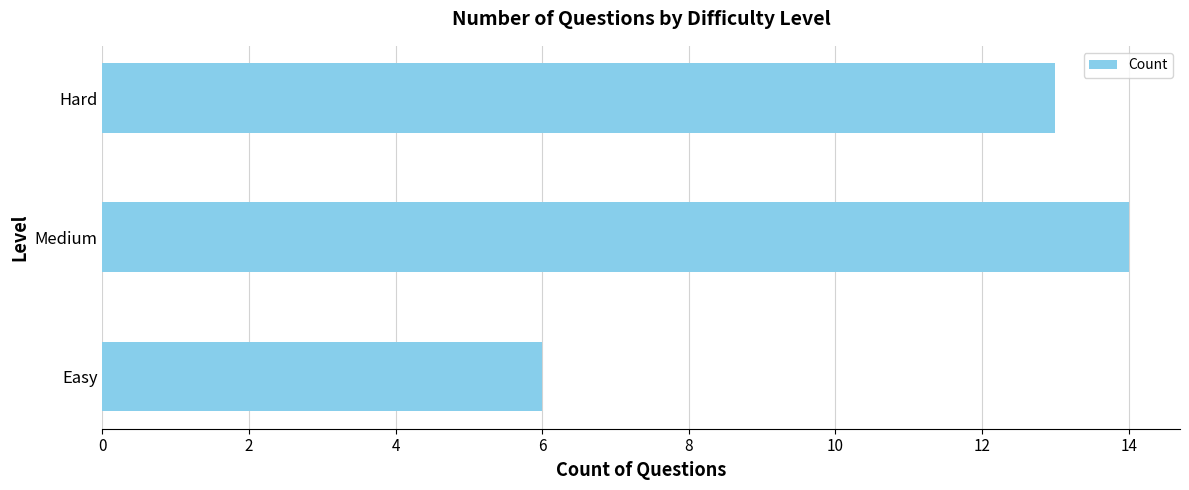

What is the difference between the maximum and second lowest values?

1